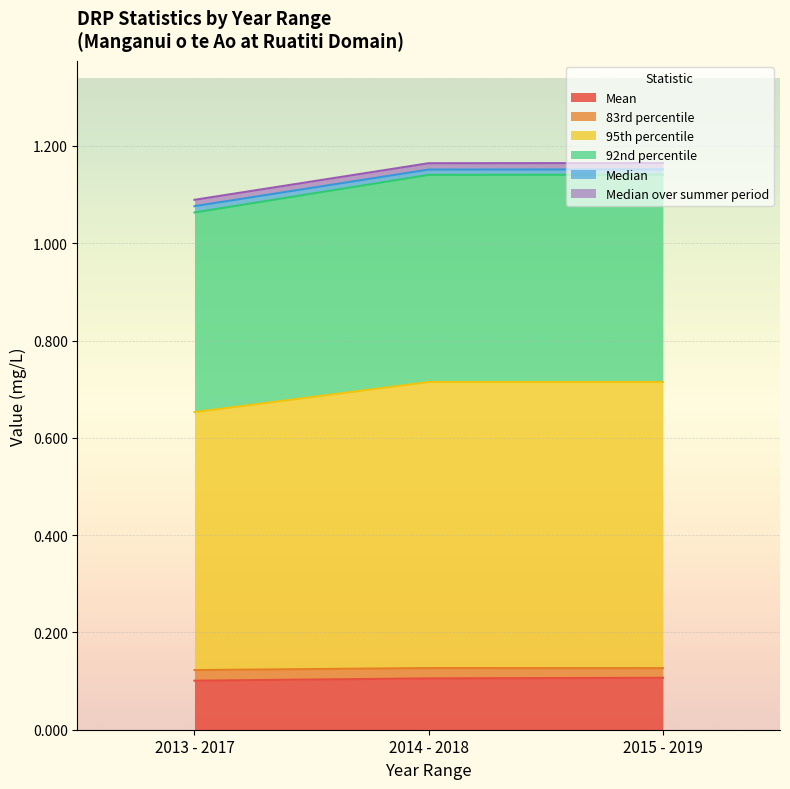

Is it true that Mean equals 0.1 at 2014 - 2018?

True